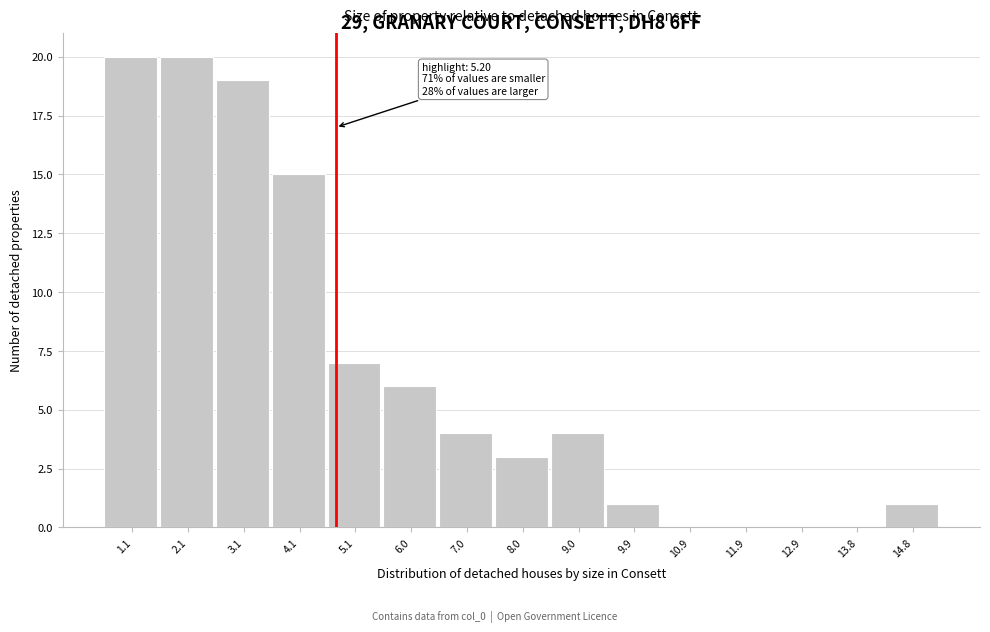

Reading left to right, transcribe all the data shown in this chart.

1.1=20	2.1=20	3.1=19	4.1=15	5.1=7	6.0=6	7.0=4	8.0=3	9.0=4	9.9=1	10.9=0	11.9=0	12.9=0	13.8=0	14.8=1